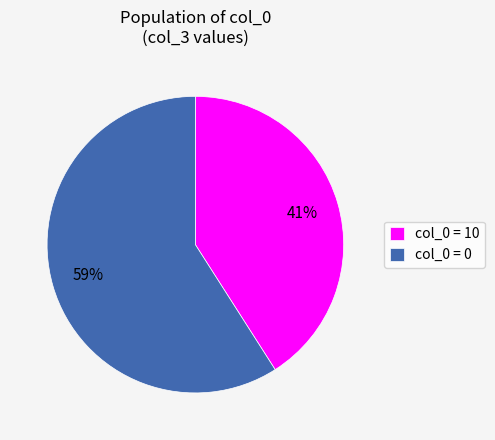

To the nearest percent, what percentage of the pie is col_0 = 0?

59%